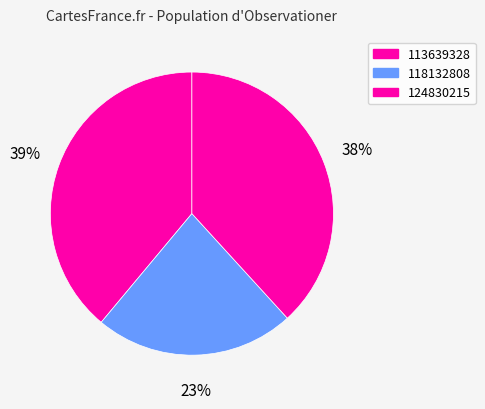

To the nearest percent, what percentage of the pie is 113639328?

39%